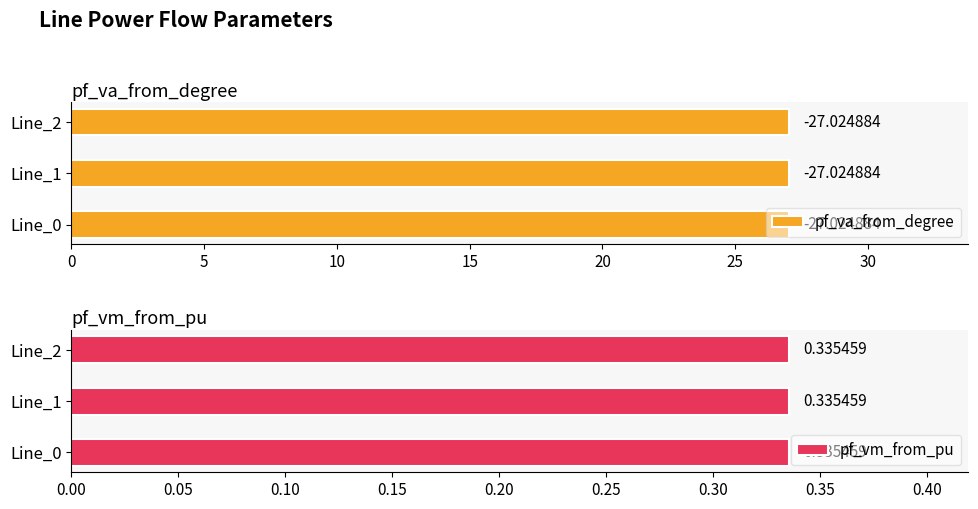

Reading left to right, what are all the values shown in this chart?

pf_va_from_degree: -27.0	-27.0	-27.0
pf_vm_from_pu: 0.3	0.3	0.3